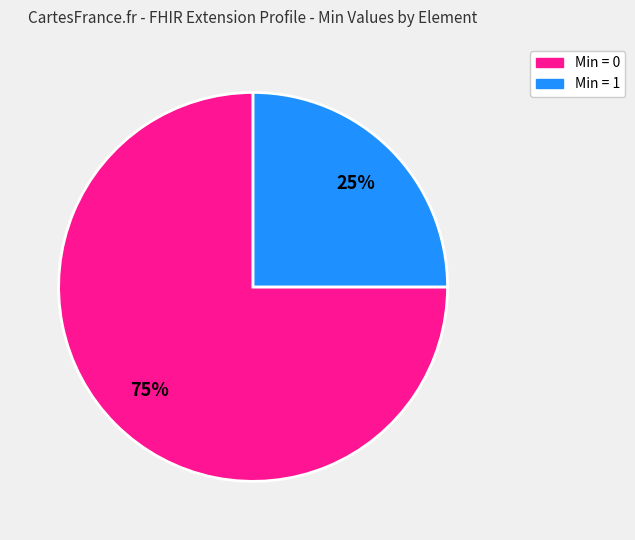

To the nearest percent, what is the difference between the largest and smallest slice percentages?

50%